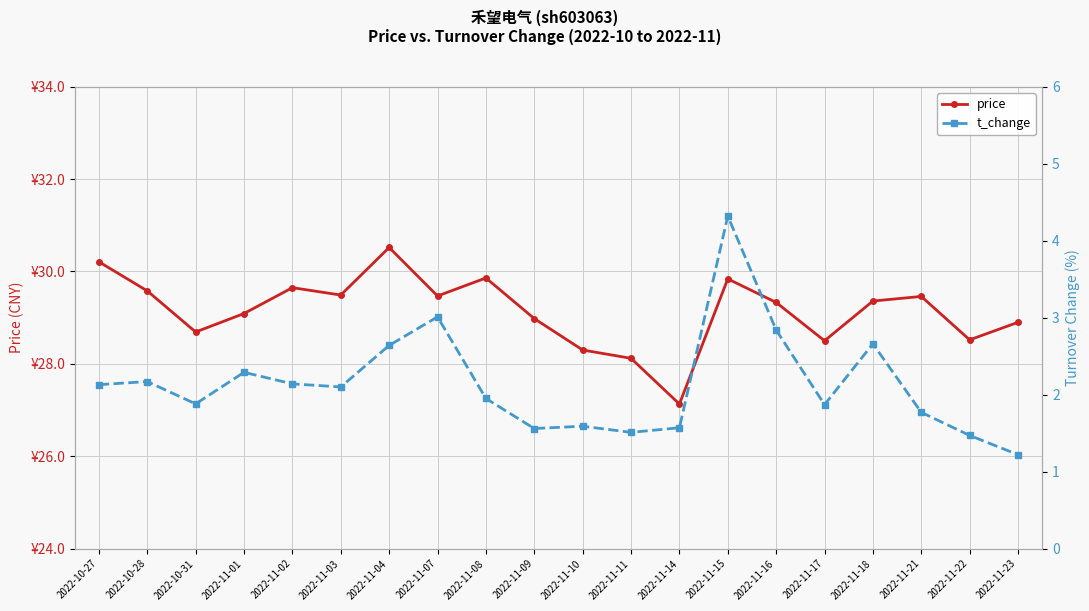

In price, how many points are higher than both neighbors (excluding endpoints)?

5